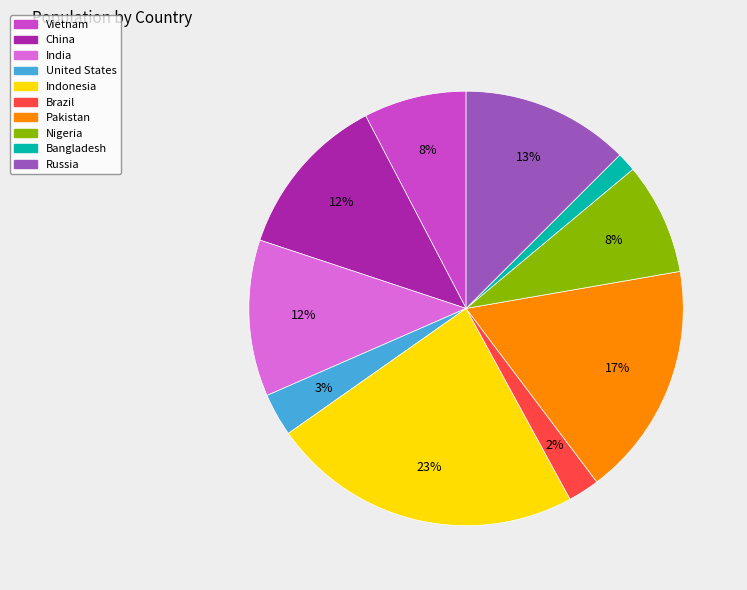

To the nearest percent, what is the average slice percentage?

10%